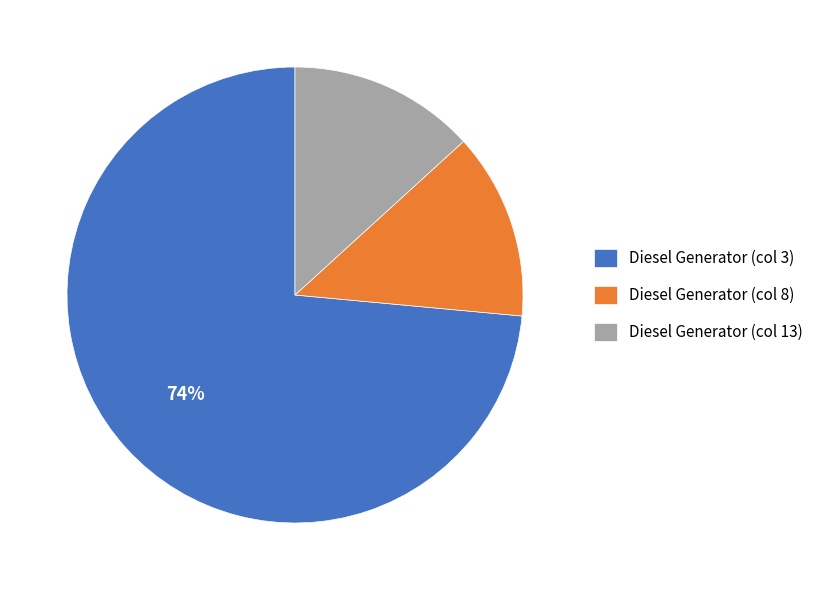

To the nearest percent, what percentage of the pie is Diesel Generator (col 13)?

13%